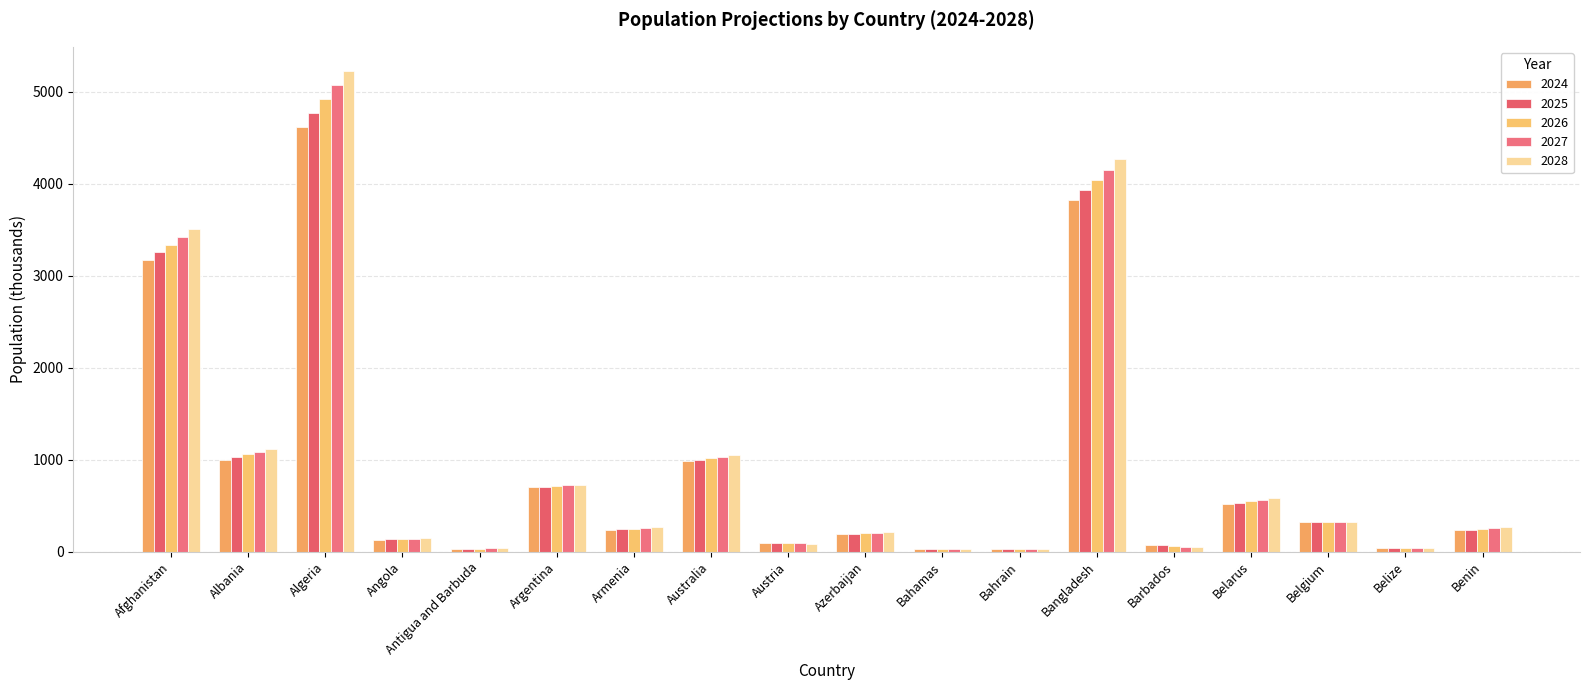

The 2026 series shows 11 at Antigua and Barbuda. True or false?

False